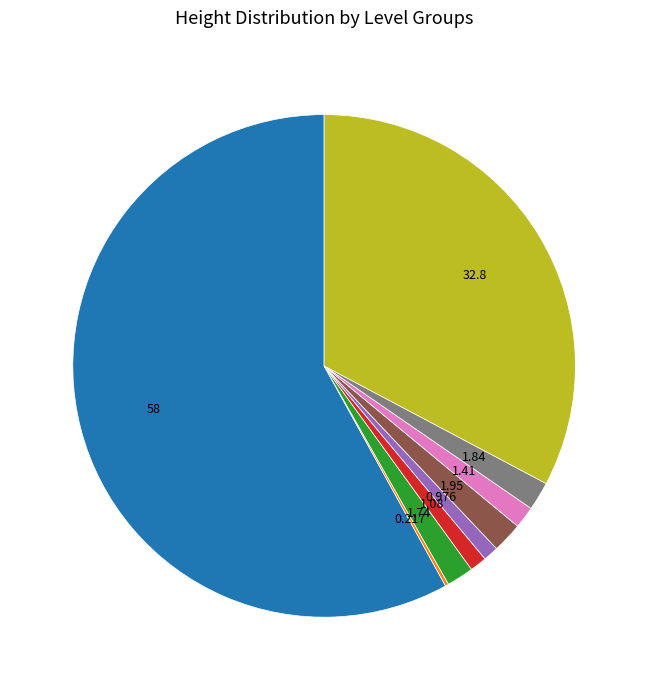

Is there any slice that represents more than half of the pie?

Yes